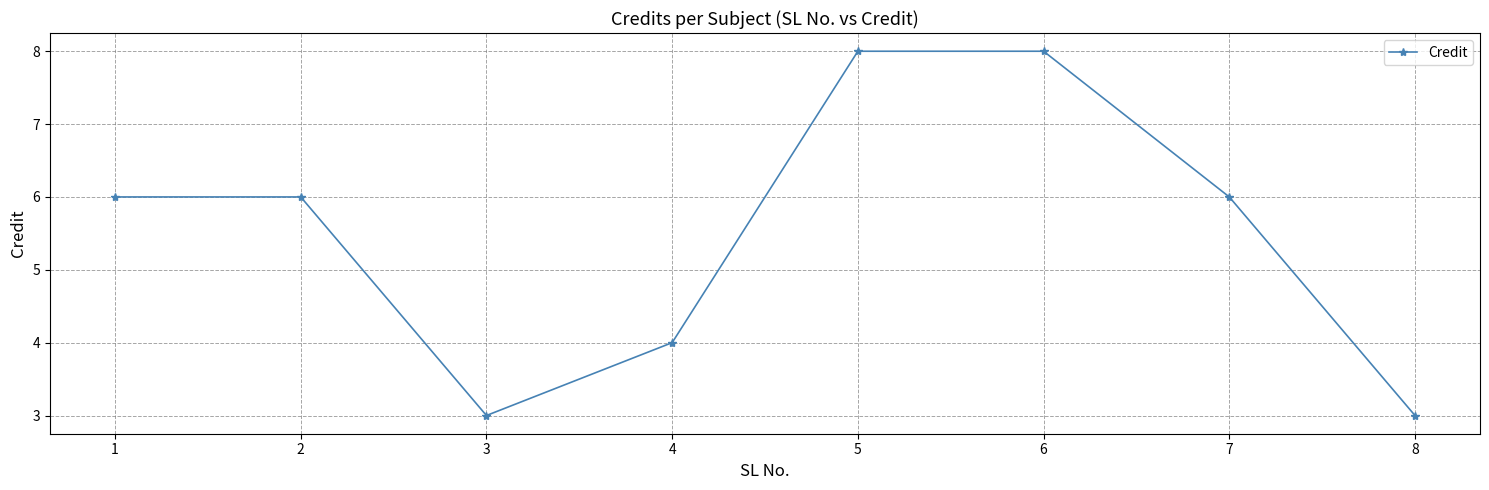

What is the sum of the values at 5 and 1?

14